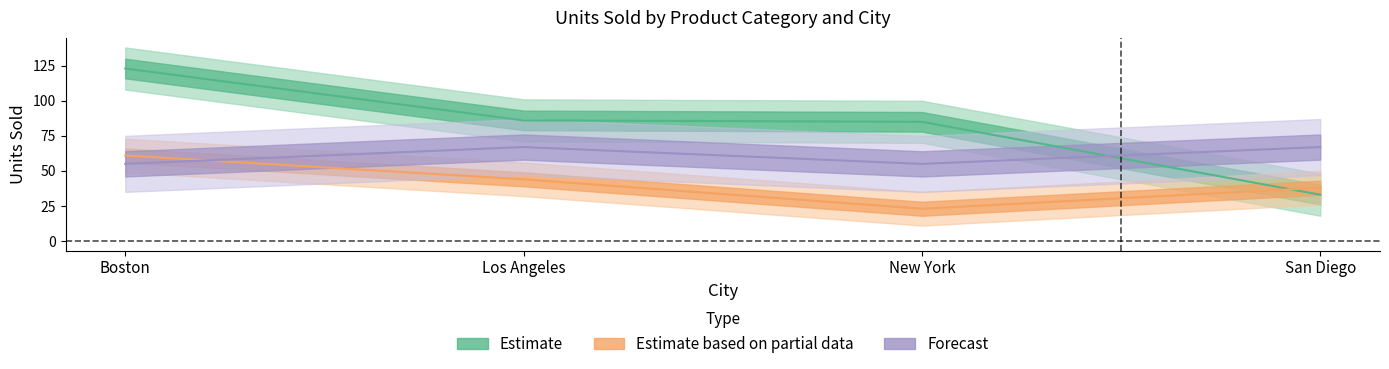

Reading left to right, transcribe all the data shown in this chart.

Bars: Boston=61	Los Angeles=44	New York=23	San Diego=38
Cookies: Boston=123	Los Angeles=86	New York=85	San Diego=33
Crackers: Boston=55	Los Angeles=67	New York=55	San Diego=67